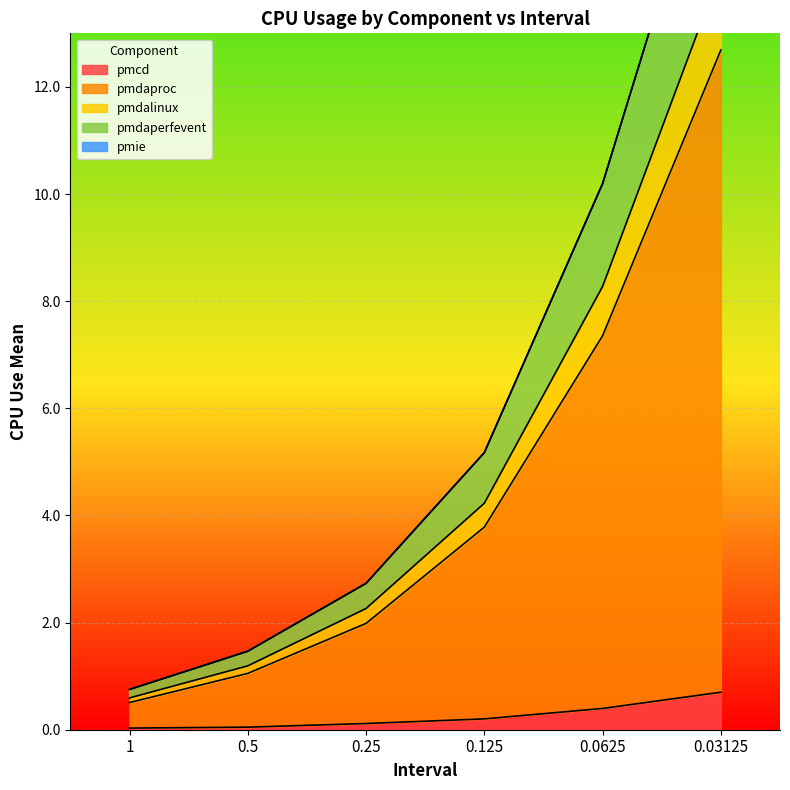

The value of pmcd at 1 is 0.0. True or false?

True